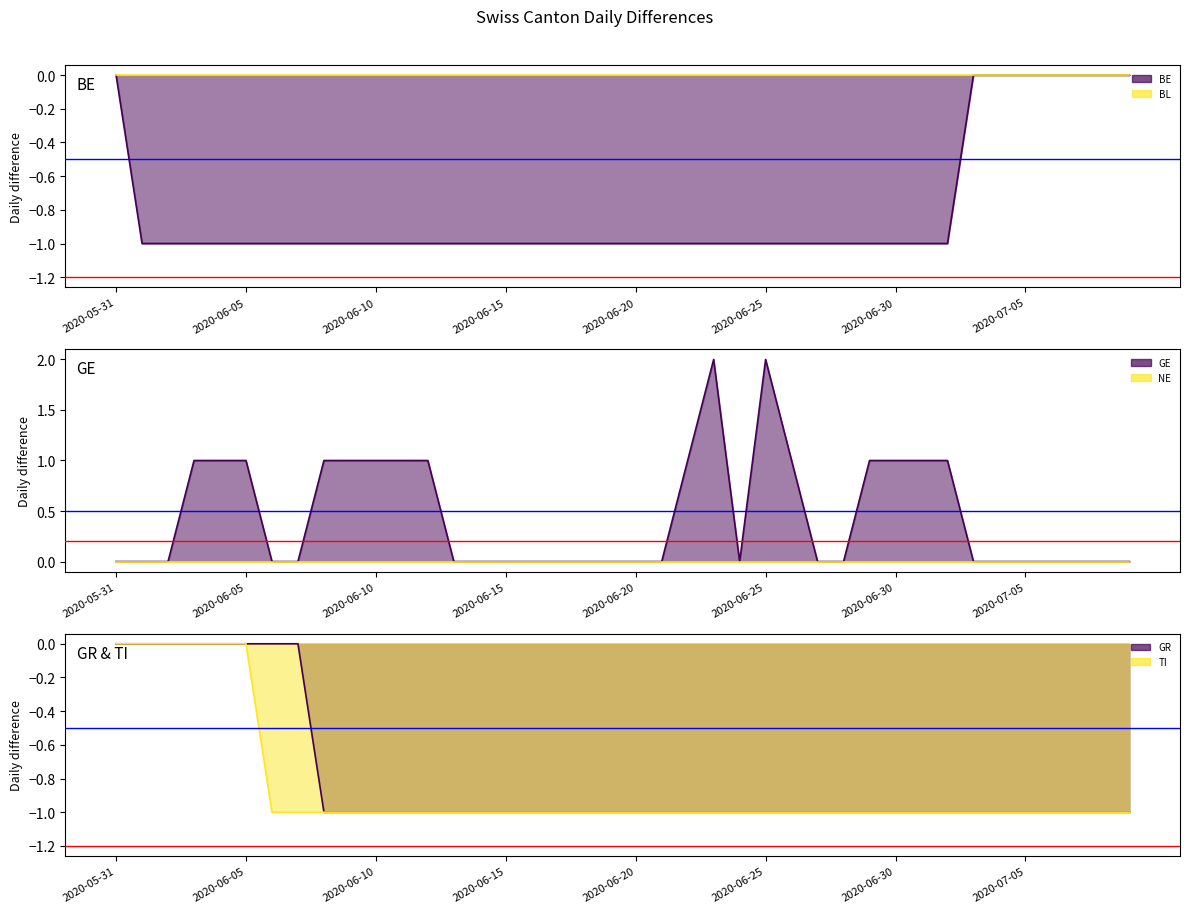

What is the value of the GR line point at the 13th from the left?

-1